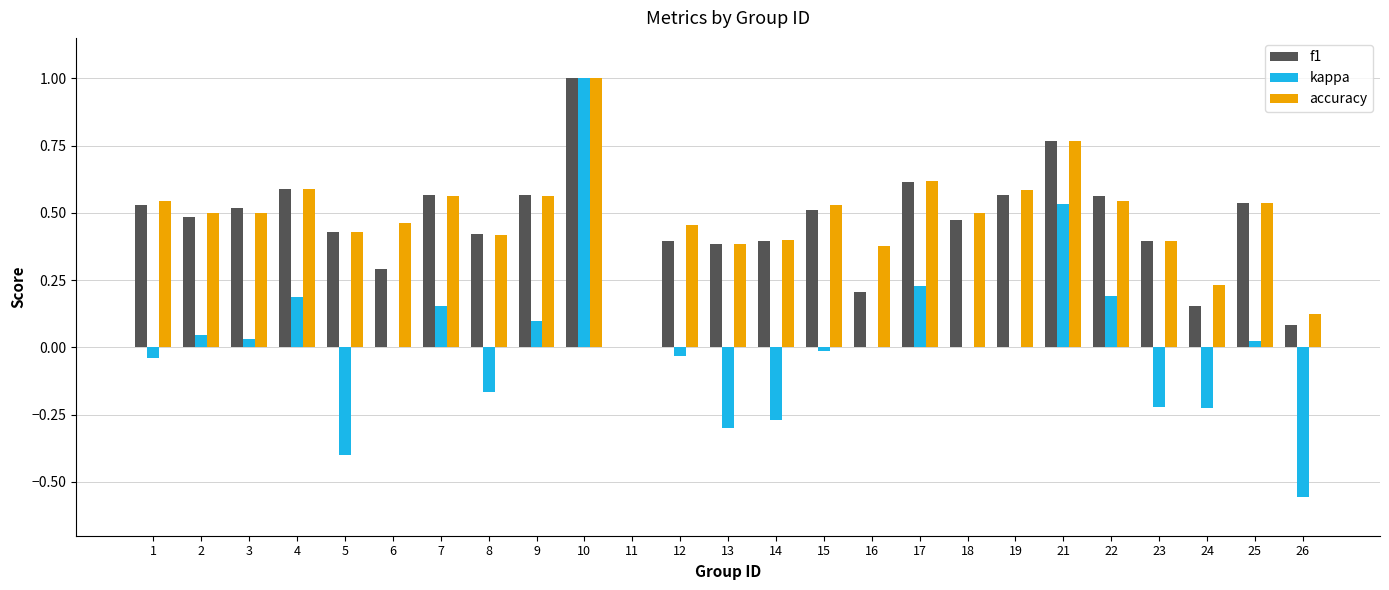

At which category is the sum across all series the highest?

10